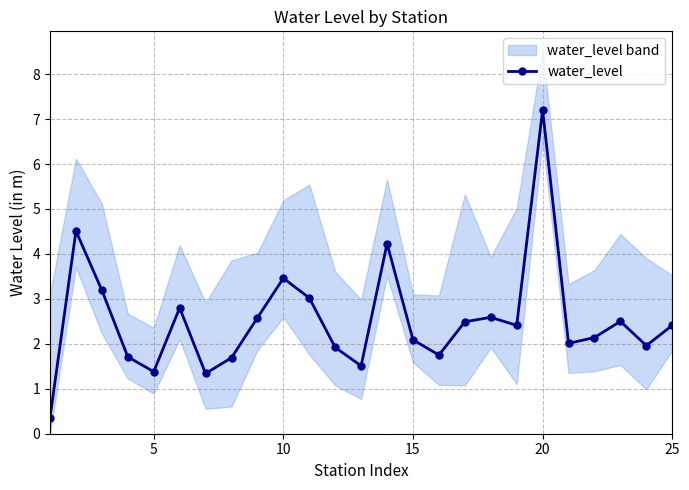

Is it true that water_level equals 10.3 at 20?

False